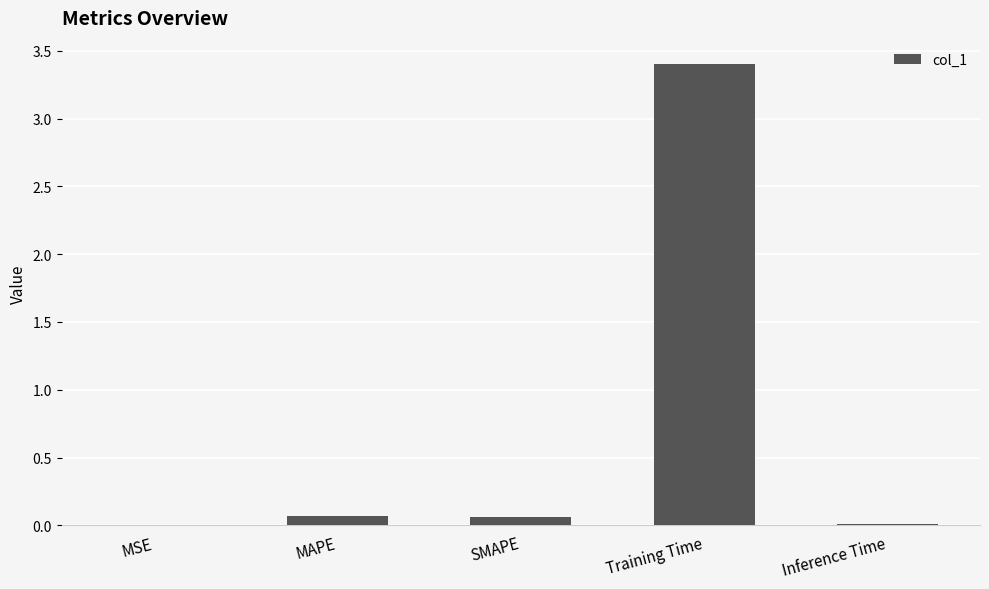

Is it true that the value at MAPE is 0.1?

True